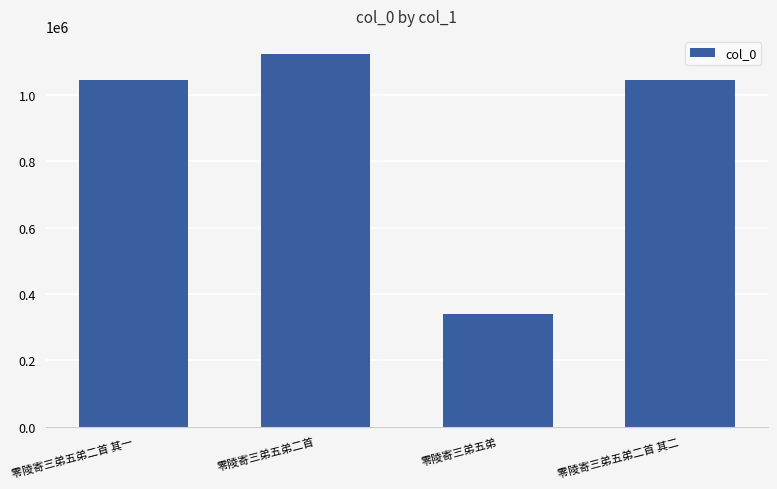

Which has a higher value, 零陵寄三弟五弟二首 or 零陵寄三弟五弟二首 其一?

零陵寄三弟五弟二首